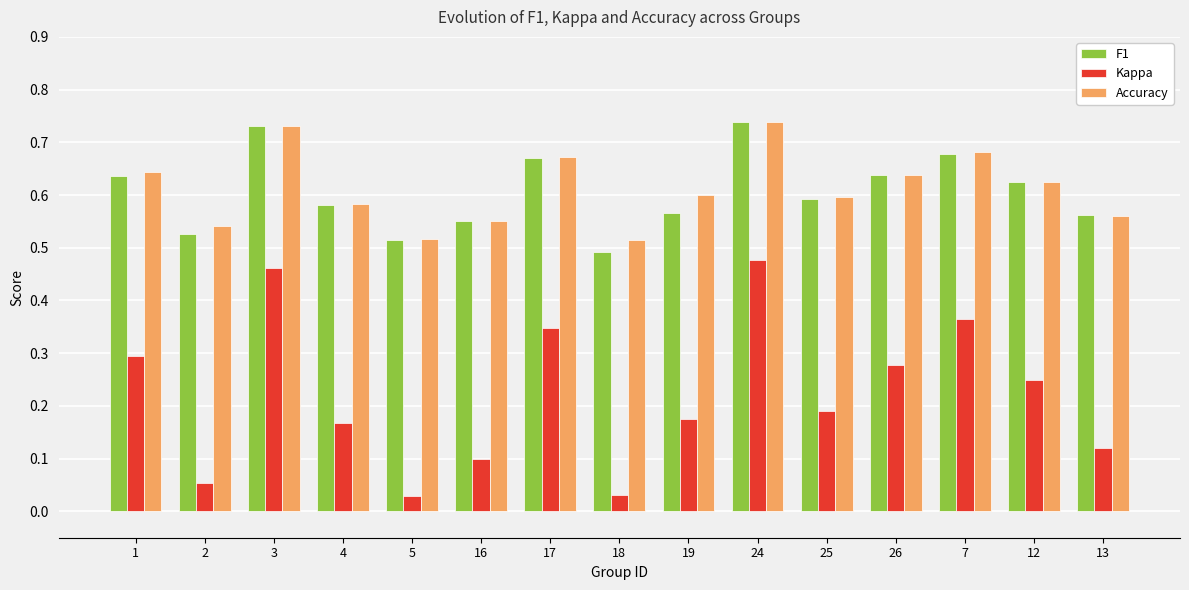

Which series has the largest range (max minus min)?

Kappa